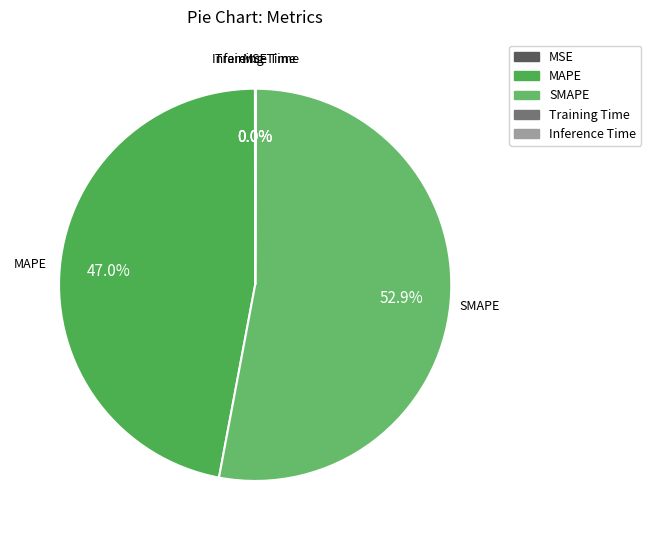

What is the ratio of the value at MAPE to the value at SMAPE?

0.9